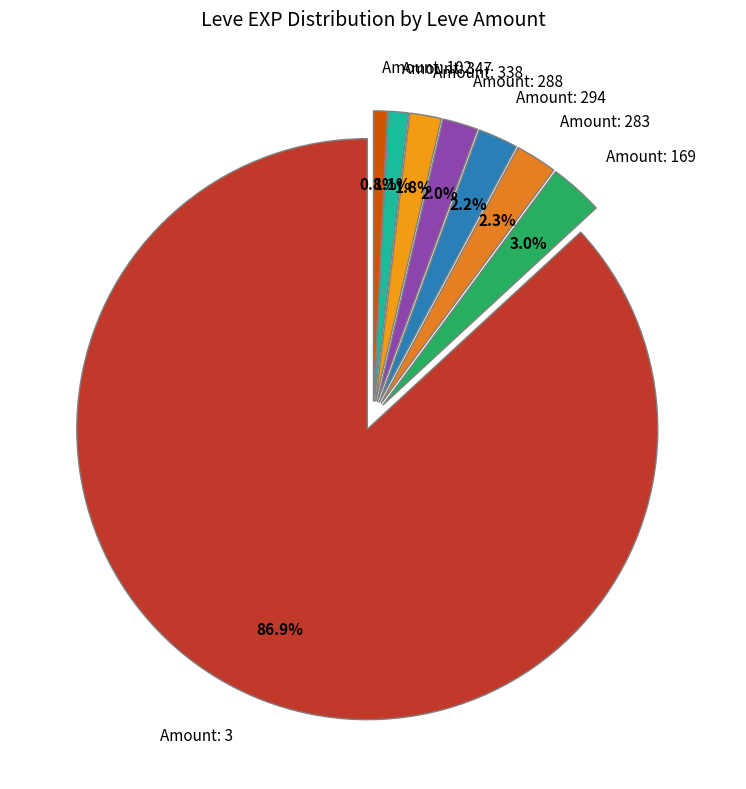

Between Amount: 169 and Amount: 102, which is larger?

Amount: 169